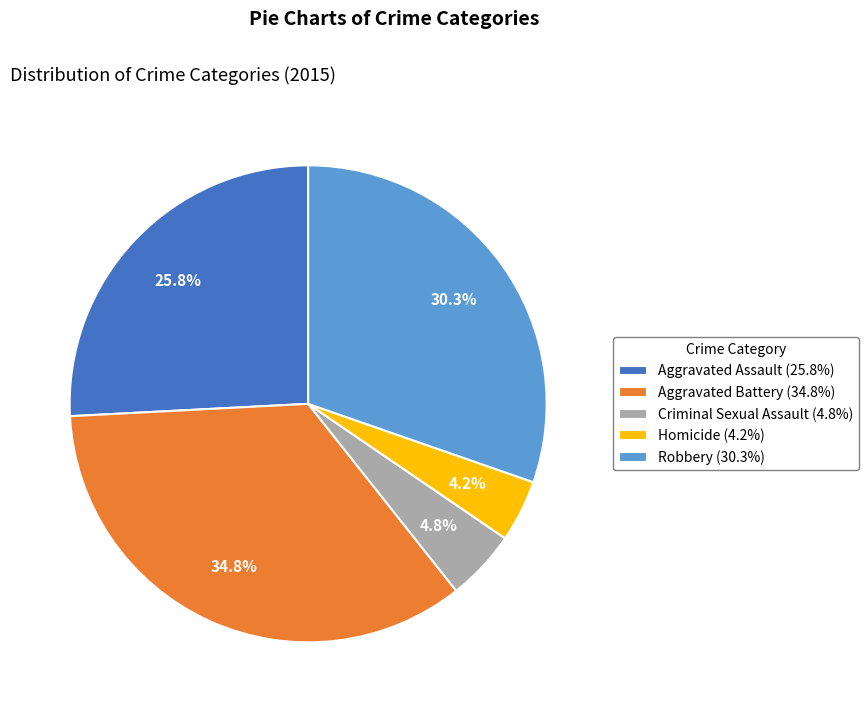

Combined, do Aggravated Assault and Aggravated Battery account for over 50%?

Yes